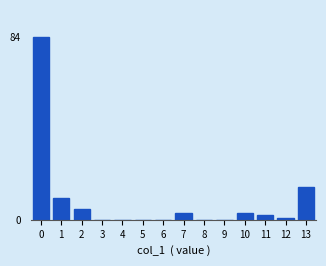

Reading right to left, extract all data points from this chart.

13=15	12=1	11=2	10=3	9=0	8=0	7=3	6=0	5=0	4=0	3=0	2=5	1=10	0=84